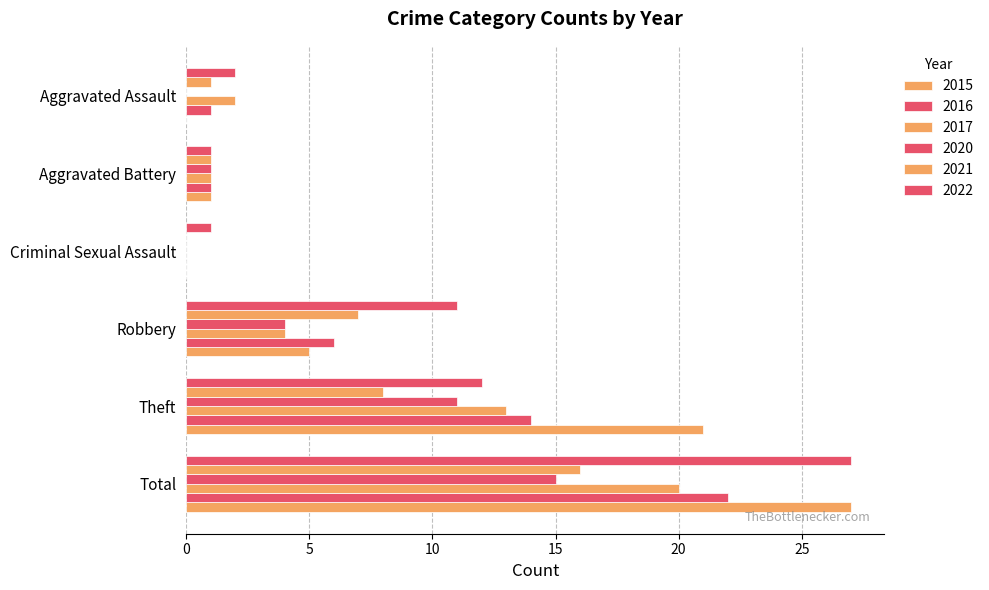

Count the number of categories in the chart.

6